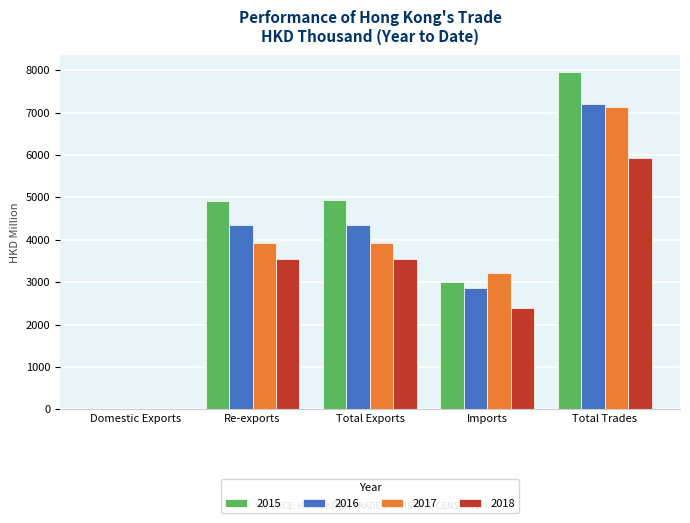

What is the sum of all 2015 values?

20831.6